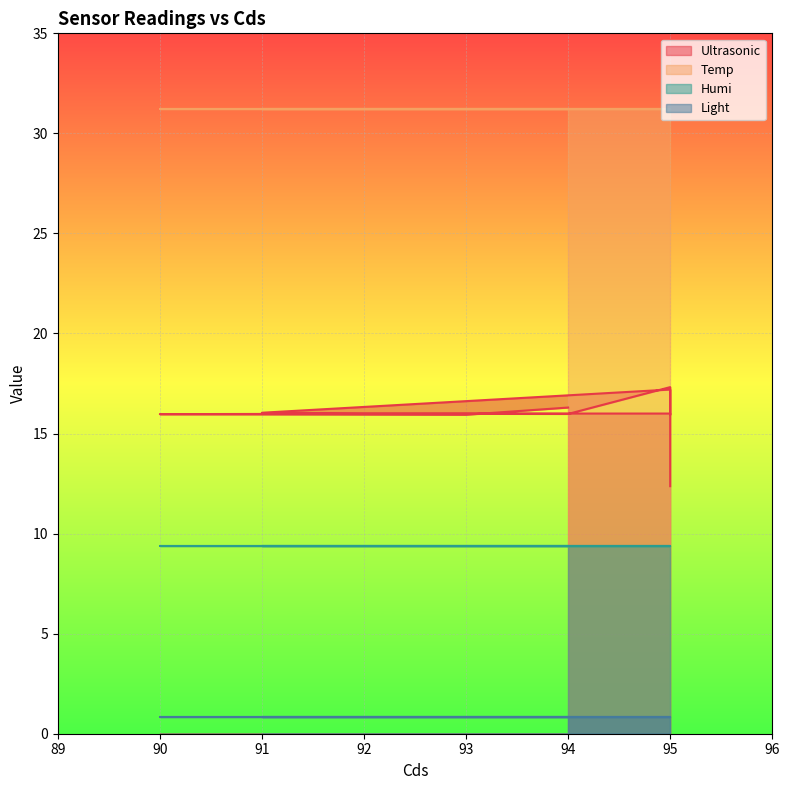

What are all the series names shown in the legend?

Ultrasonic, Temp, Humi, Light